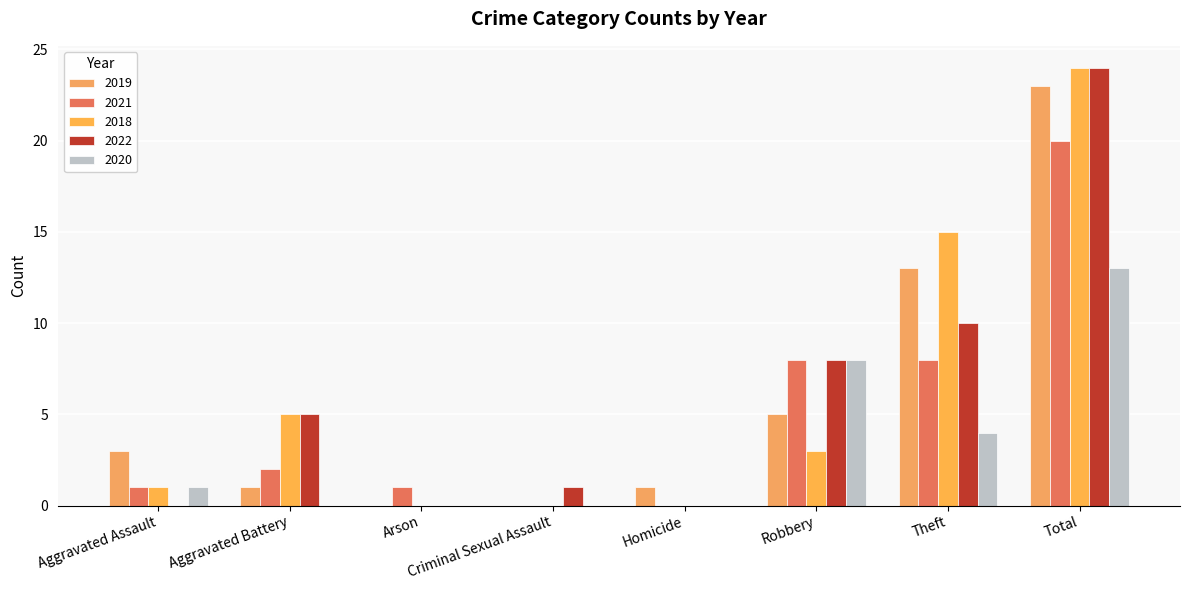

At which label is 2022 closest to 12?

Theft